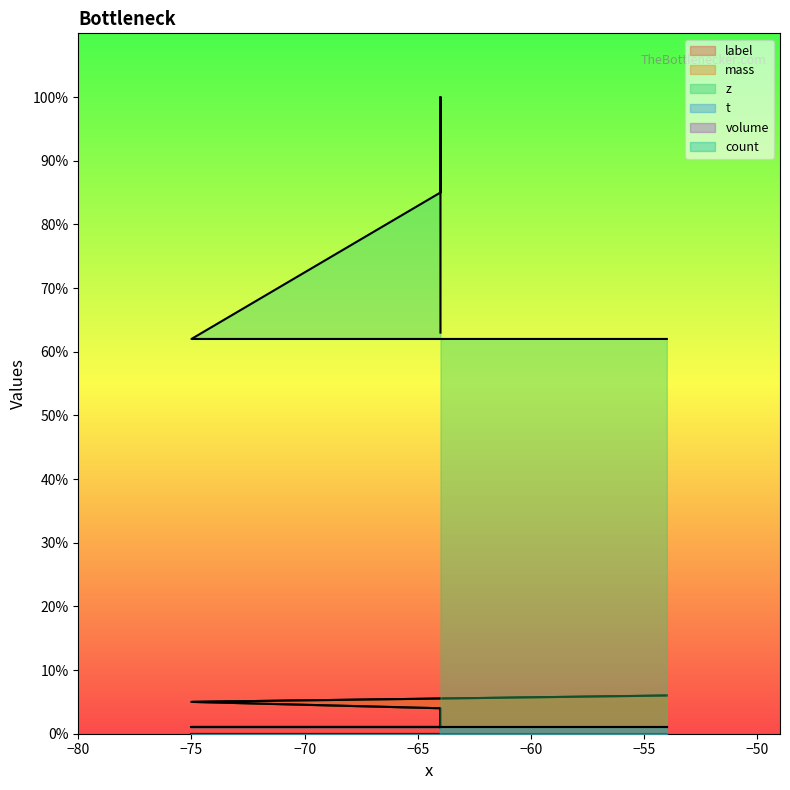

Is the value of label at −55 greater than the value of mass at −70?

Yes